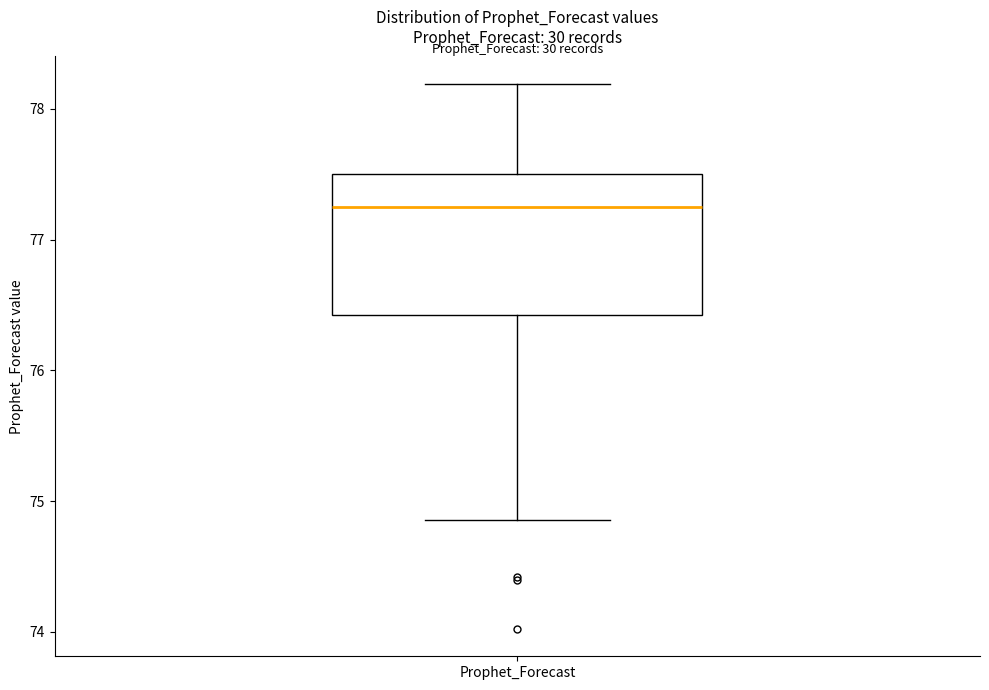

Transcribe this box plot: give where the median line is, the range the box spans, and where the two whiskers end, as read against the y-axis. The values are not printed on the chart, so give them approximately, as read against the axis.

median 77.2, box 76.4 to 77.5, whiskers 74.9 to 78.2